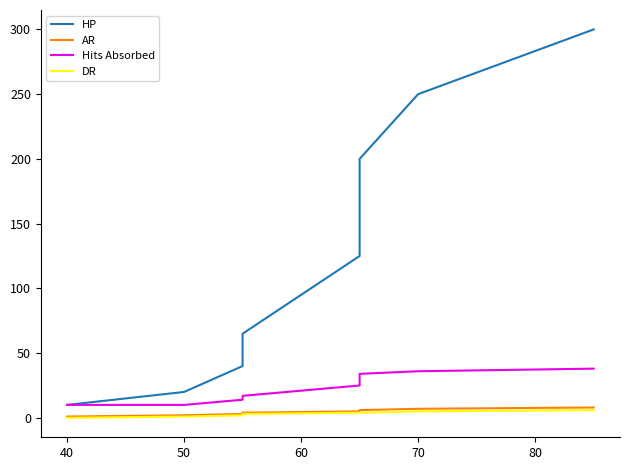

Is this an area chart (filled region under the line)?

No